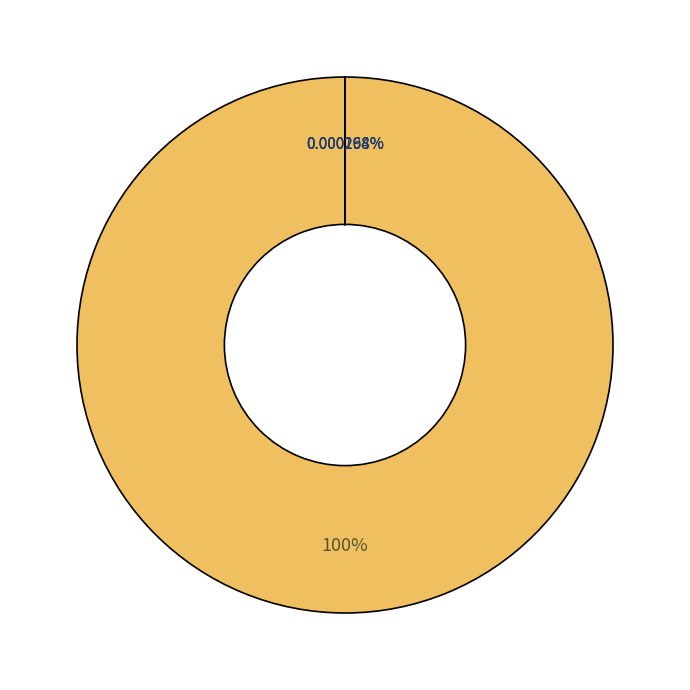

The www.Torrentday.com.txt slice represents 6% of the pie. True or false?

False